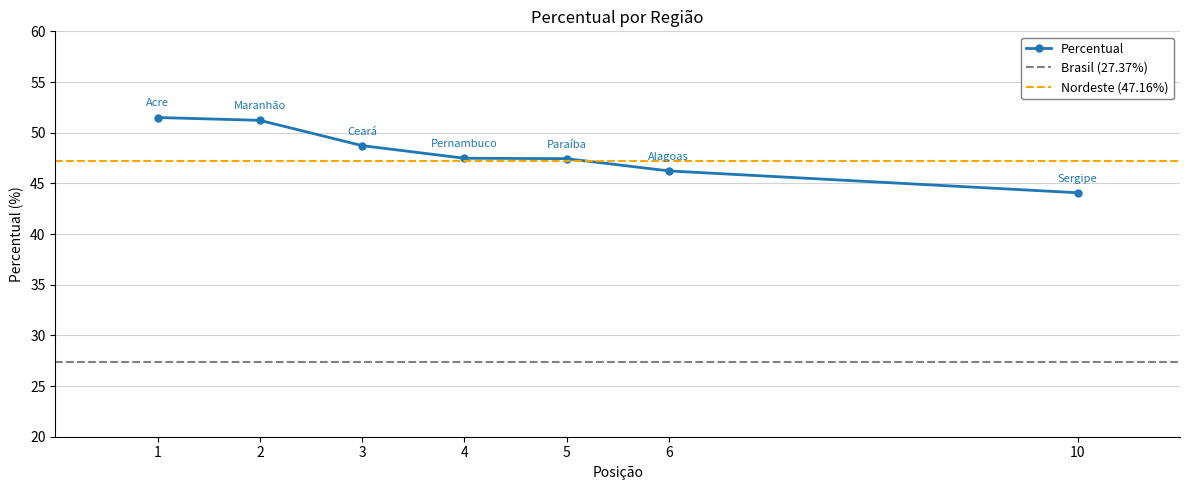

Is it true that Percentual equals 47.5 at 4?

True